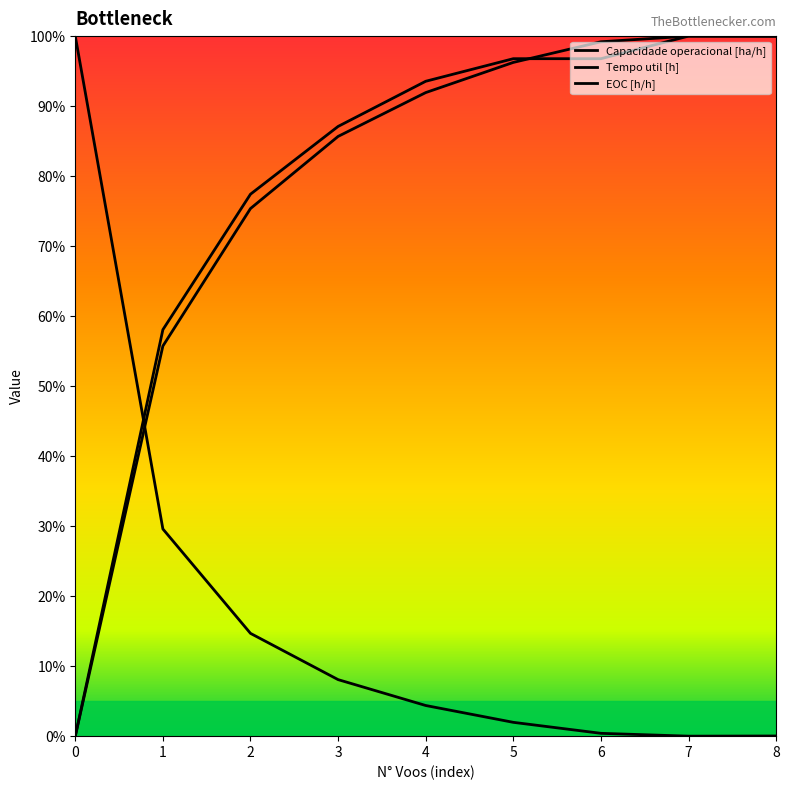

Reading right to left, transcribe all the data shown in this chart.

Capacidade operacional [ha/h]: 8=100.0	7=100.0	6=99.2	5=96.2	4=91.9	3=85.7	2=75.4	1=55.7	0=0.0
Tempo util [h]: 8=0.0	7=0.0	6=0.4	5=2.0	4=4.4	3=8.1	2=14.7	1=29.6	0=100.0
EOC [h/h]: 8=100.0	7=100.0	6=96.8	5=96.8	4=93.5	3=87.1	2=77.4	1=58.1	0=0.0